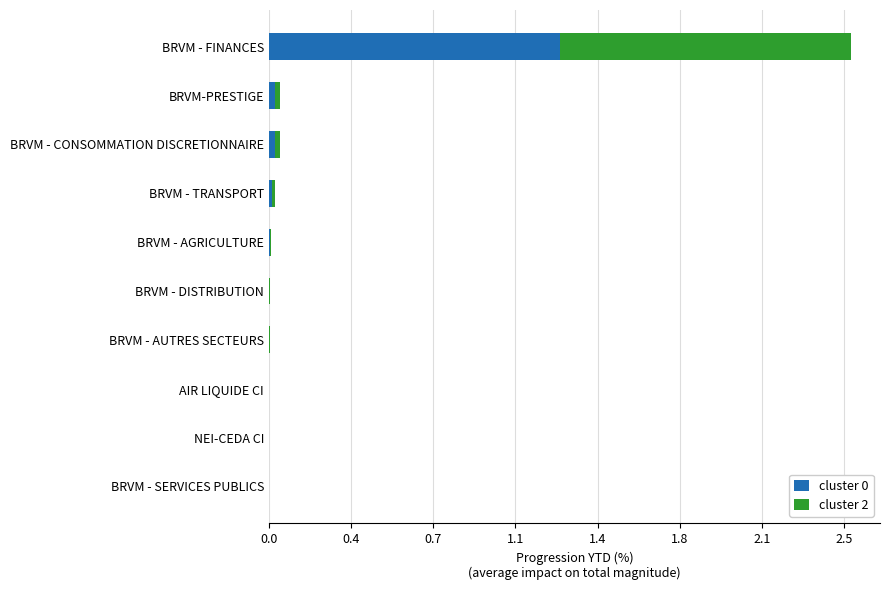

What are all the series names shown in the legend?

cluster 0, cluster 2